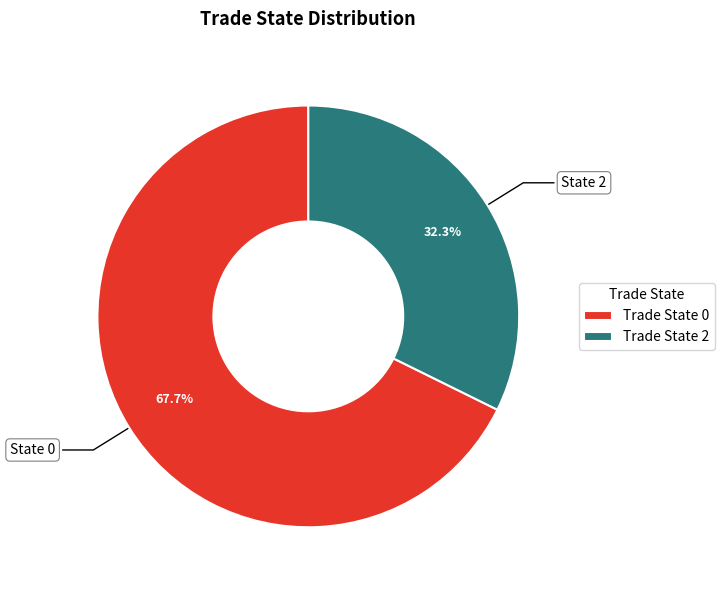

Which has a higher value, Trade State 2 or Trade State 0?

Trade State 0